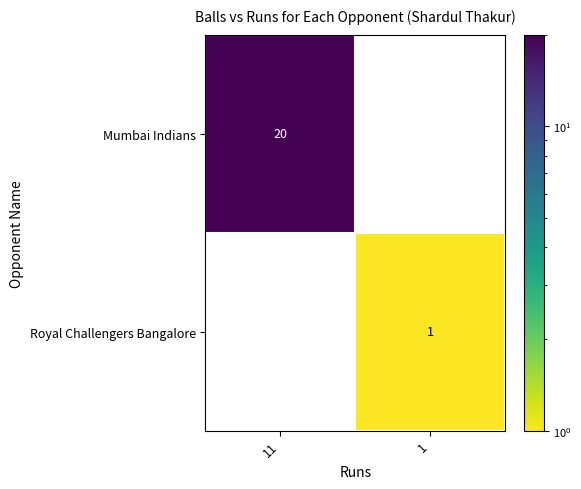

The Royal Challengers Bangalore series shows 1 at 1. True or false?

True